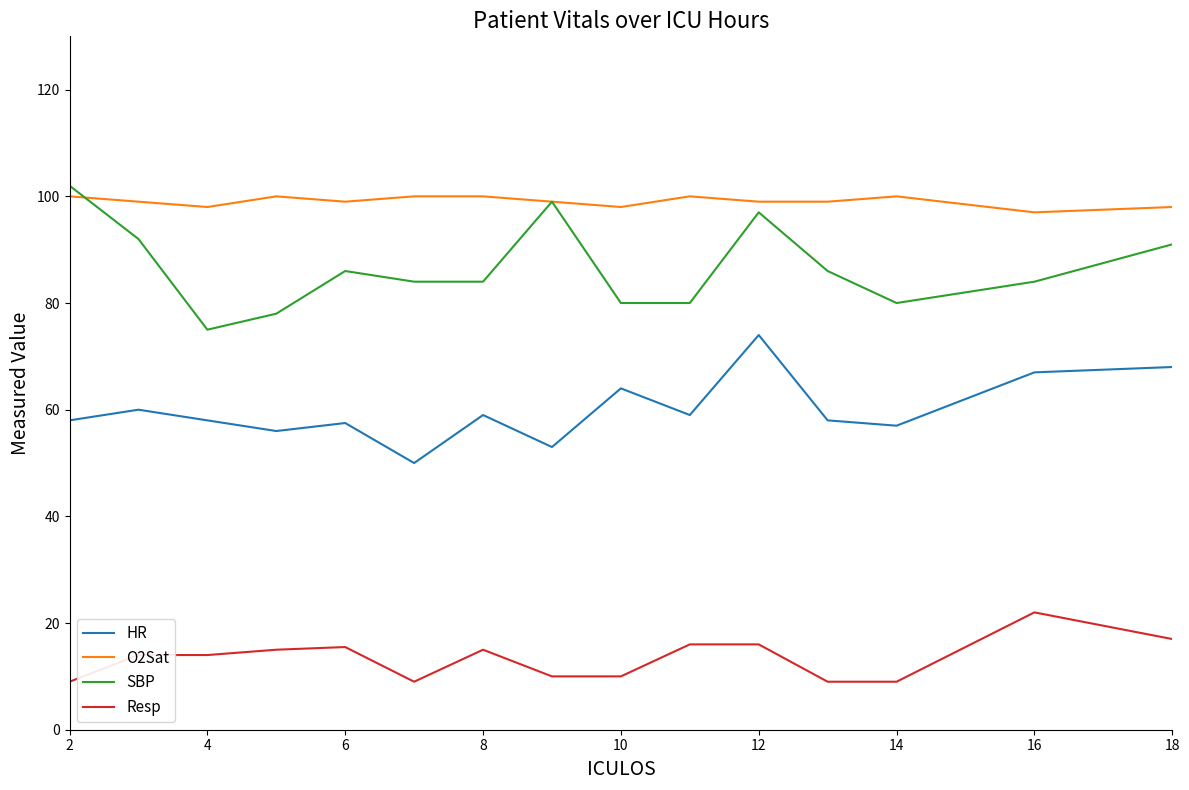

What is the minimum value for Resp?

9.0